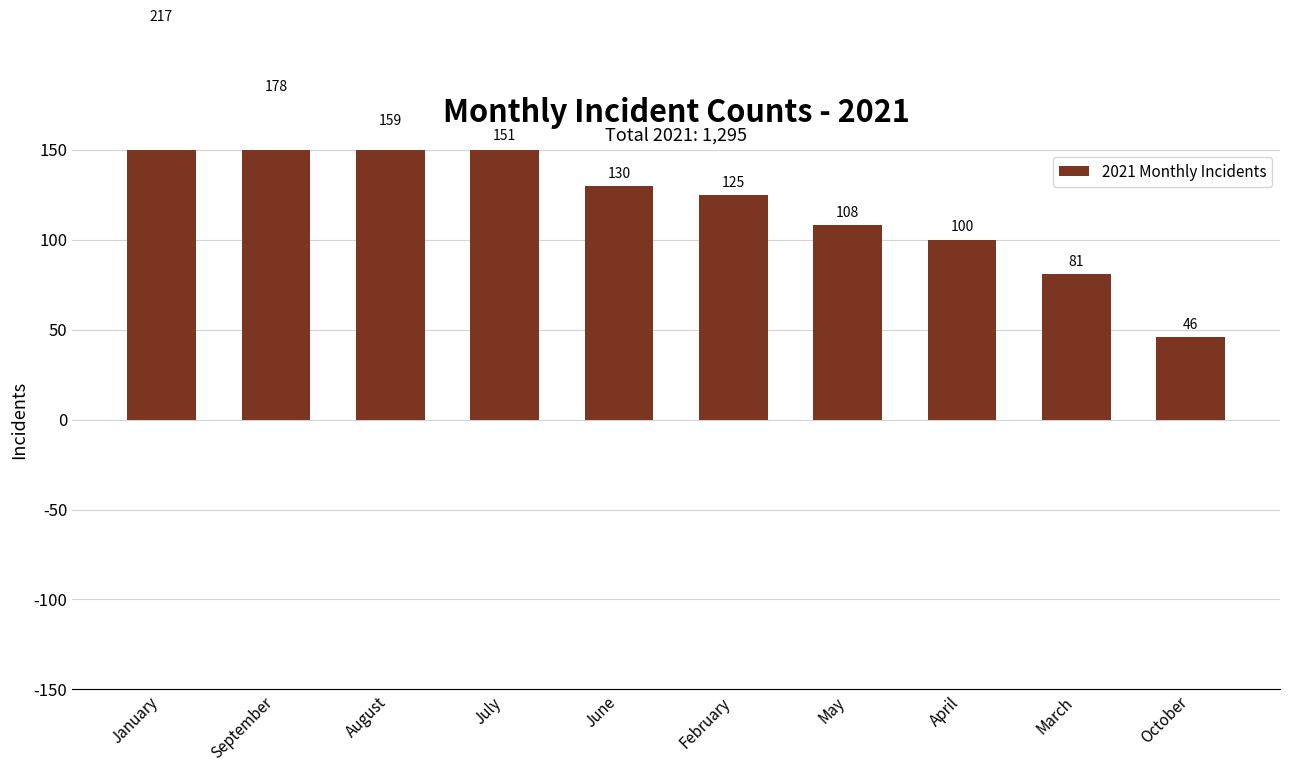

Reading right to left, list all the values displayed in this chart.

October=46	March=81	April=100	May=108	February=125	June=130	July=151	August=159	September=178	January=217